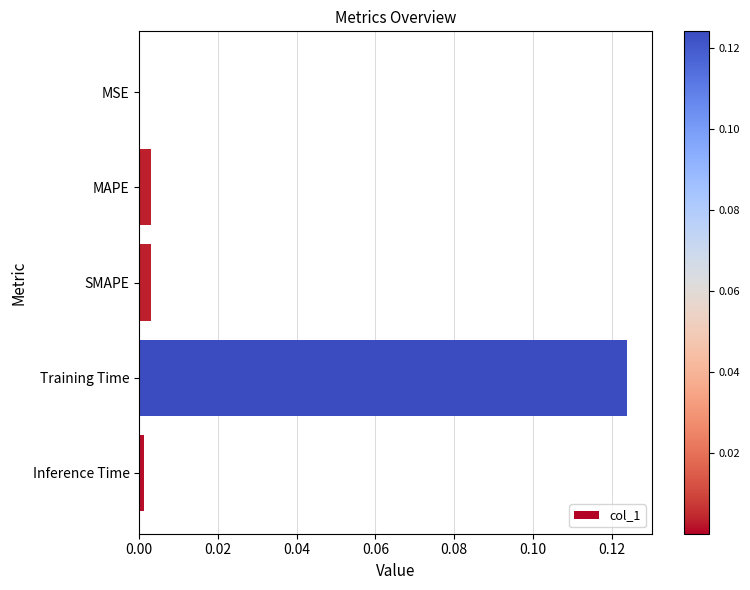

Is it true that the value at MAPE is 0.0?

True